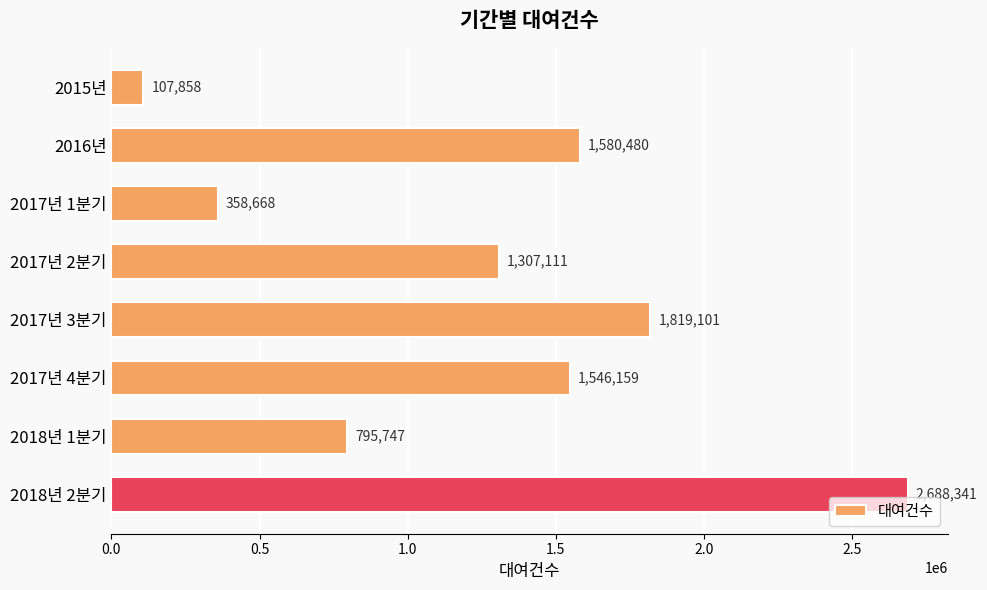

Reading top to bottom, what are all the values shown in this chart?

107858	1580480	358668	1307111	1819101	1546159	795747	2688341